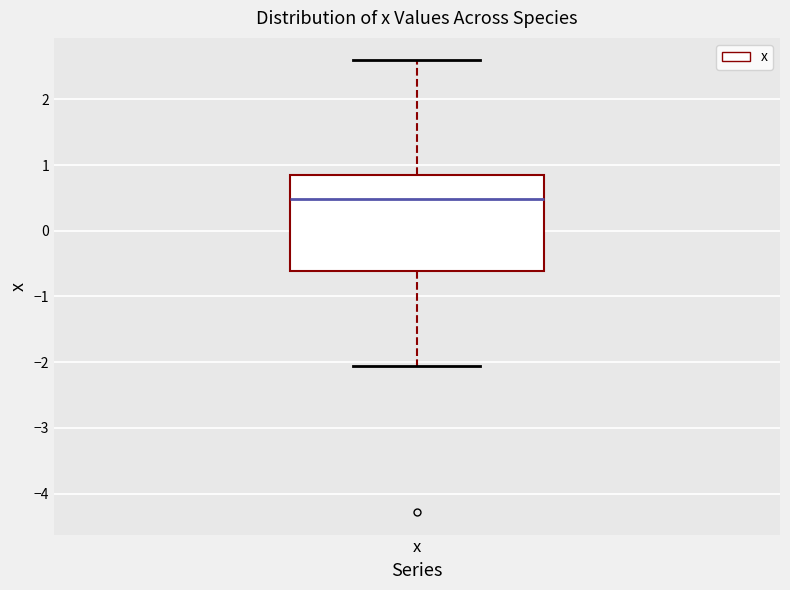

Transcribe this box plot: give where the median line is, the range the box spans, and where the two whiskers end, as read against the y-axis. The values are not printed on the chart, so give them approximately, as read against the axis.

median 0.5, box -0.6 to 0.8, whiskers -2.1 to 2.6